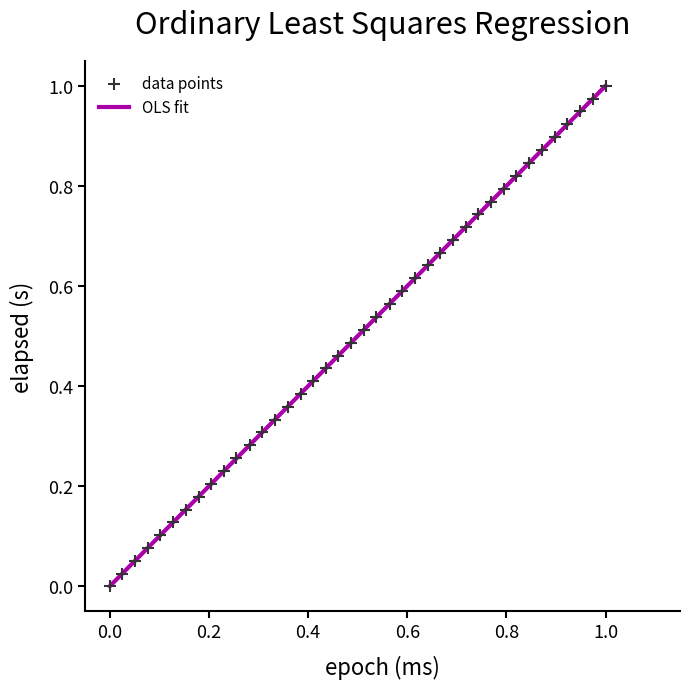

How many points are shown in the scatter plot?

40